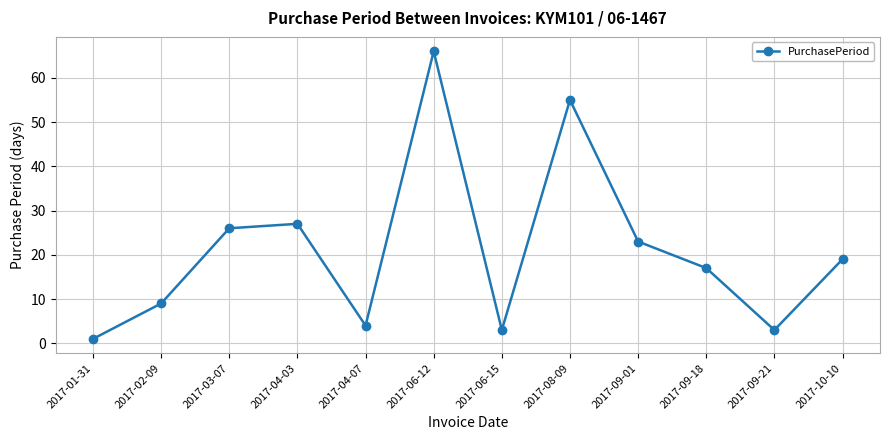

Where is the first local minimum?

2017-04-07